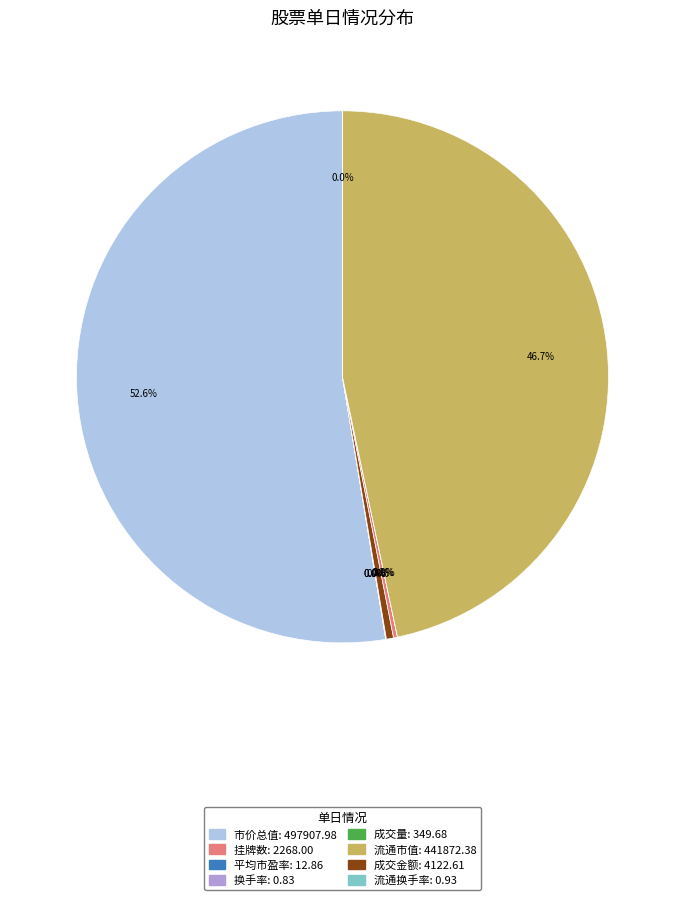

Is there any slice that represents more than half of the pie?

Yes